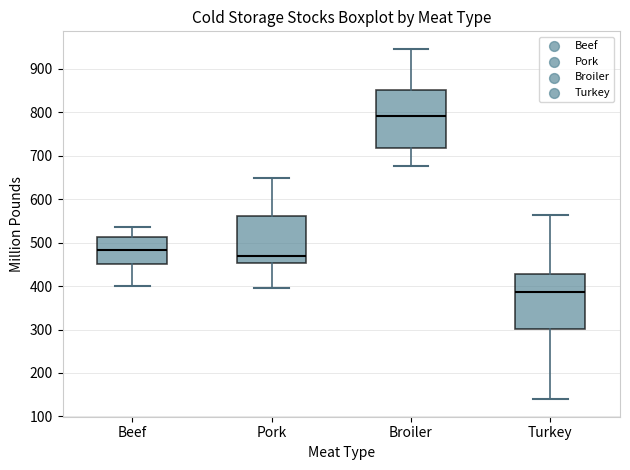

Where does the lower whisker of the box for Pork end on the y-axis? The values are not printed on the chart, so give them approximately, as read against the axis.

400